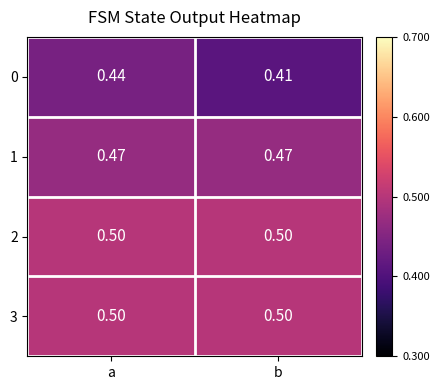

At which label is 0 closest to 0?

b